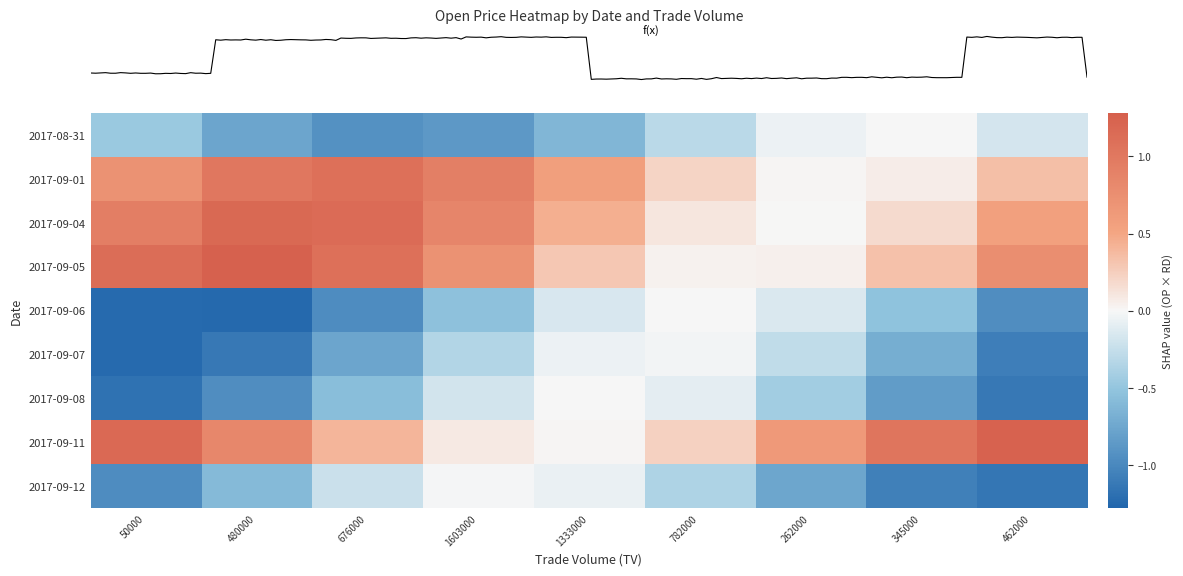

At which category is the sum across all series the highest?

1603000